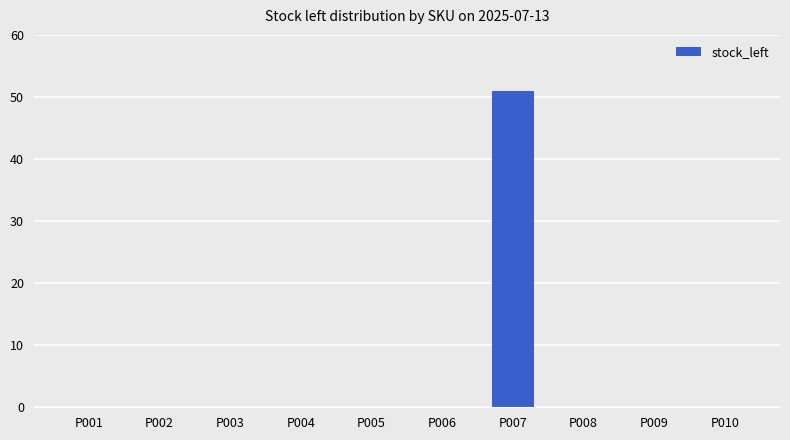

The value at P008 is 0. True or false?

True